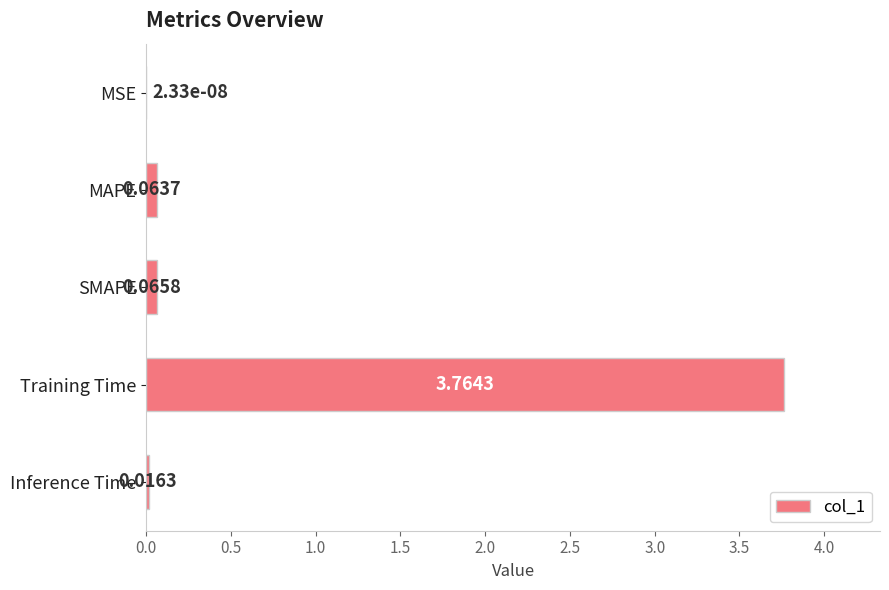

Between MSE and Inference Time, which is larger?

Inference Time